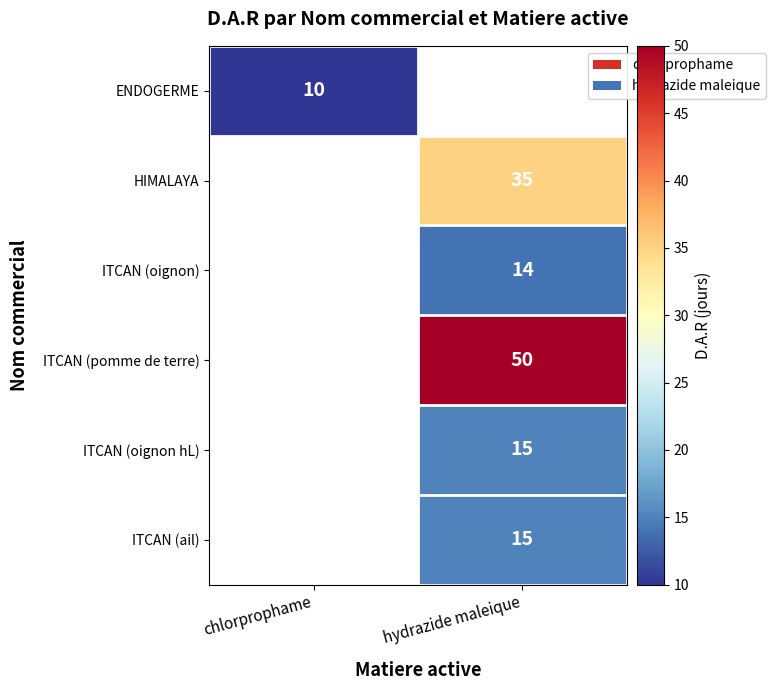

What is the smallest value displayed?

10.0